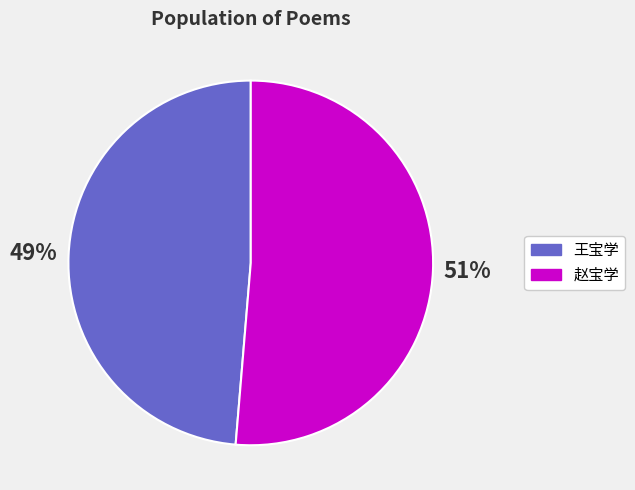

To the nearest percent, what is the average slice percentage?

50%